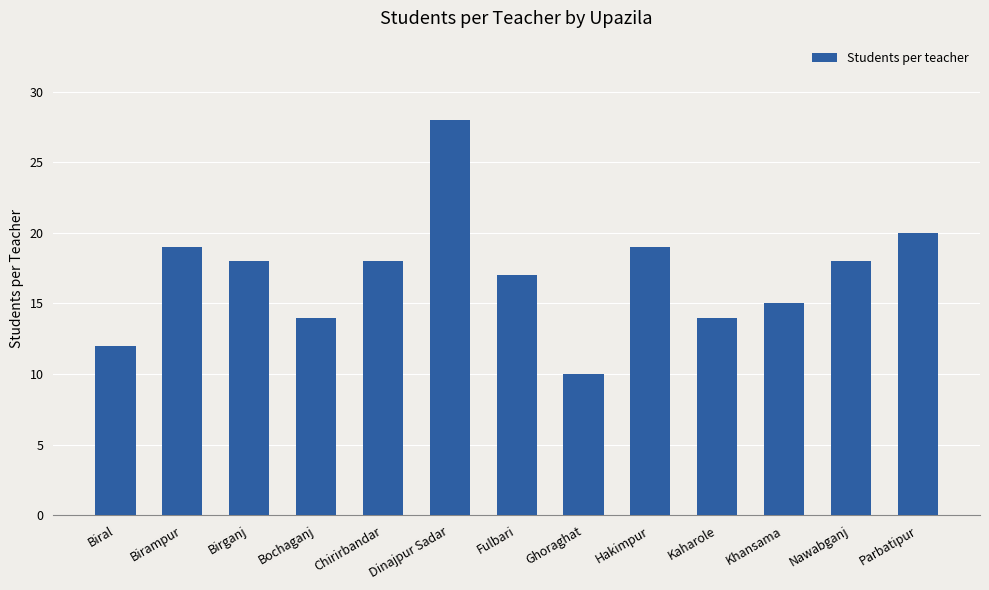

The chart shows a value of 17 at Fulbari. True or false?

True